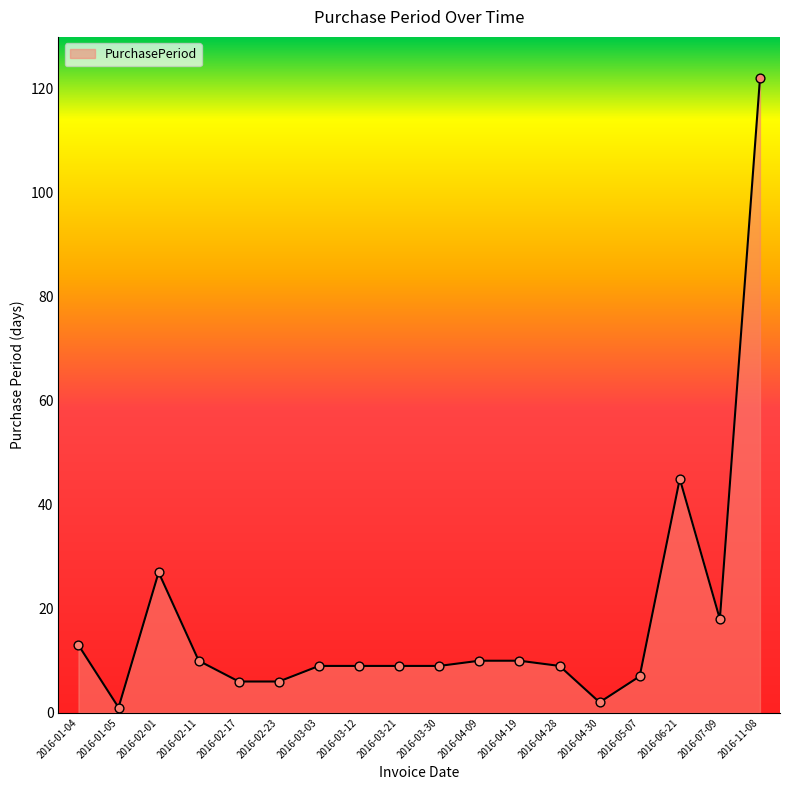

What is the change in value from 2016-01-05 to 2016-03-21?

+8